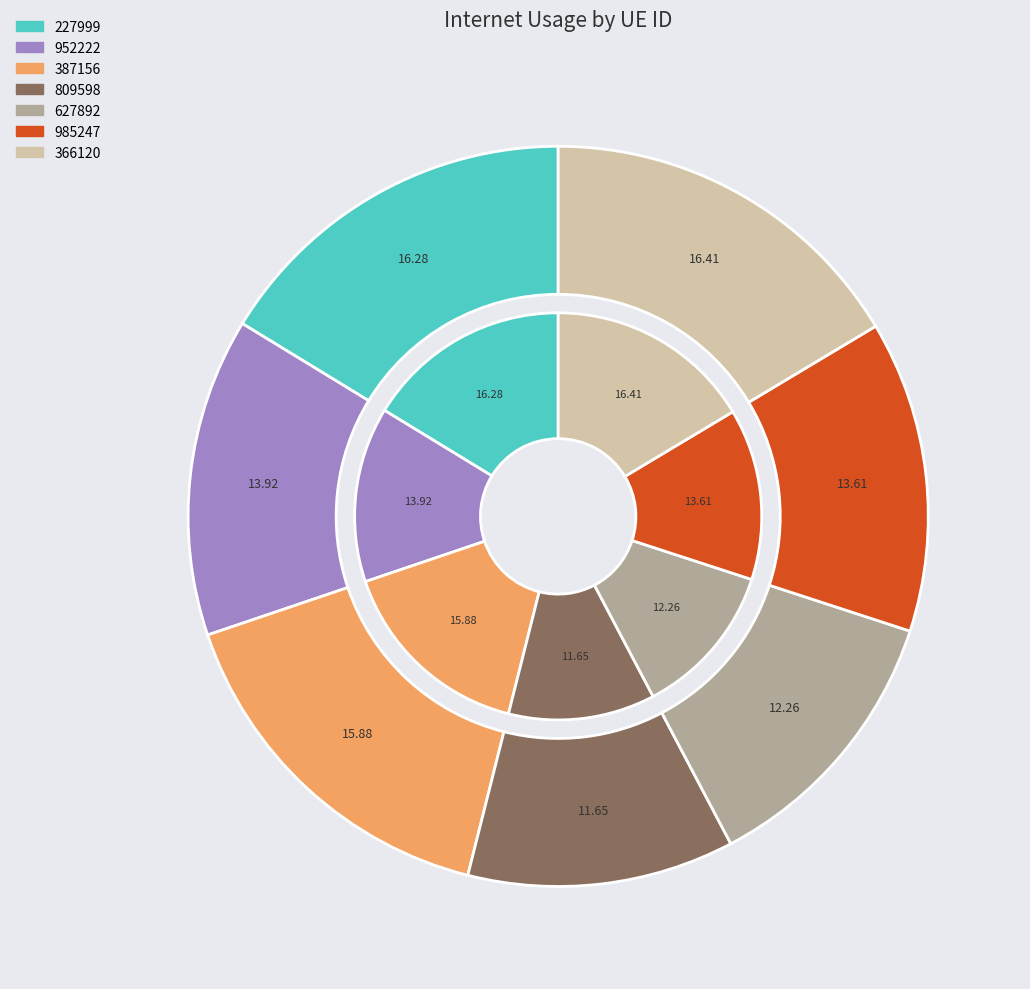

To the nearest percent, what portion does 952222 represent?

14%